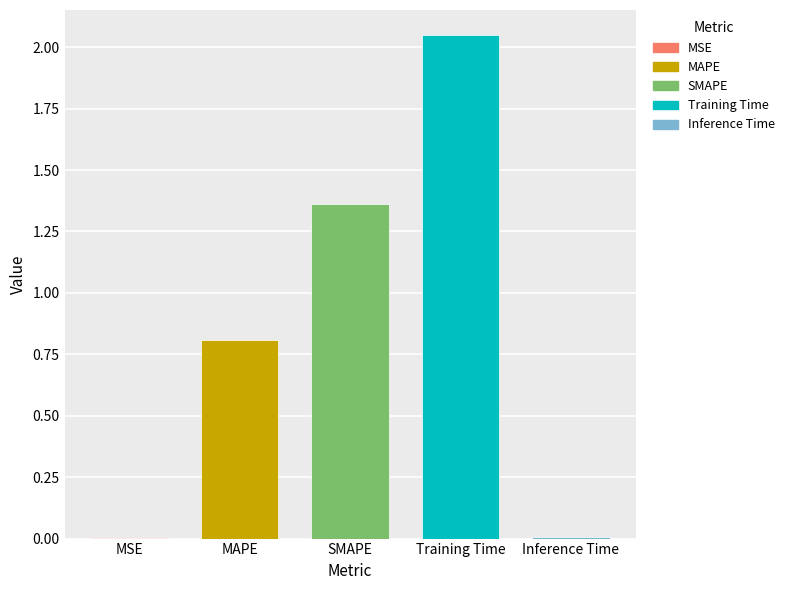

At which label is the value closest to 1?

MAPE